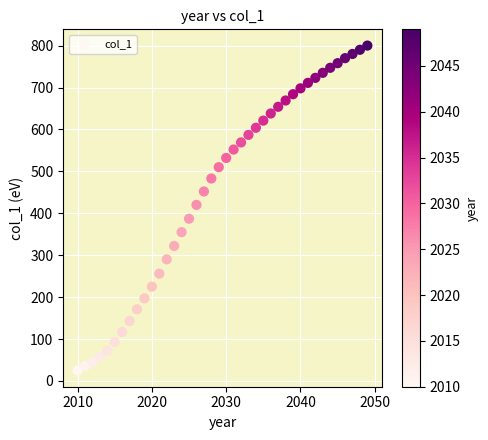

What is the range of X values (max minus min)?

39